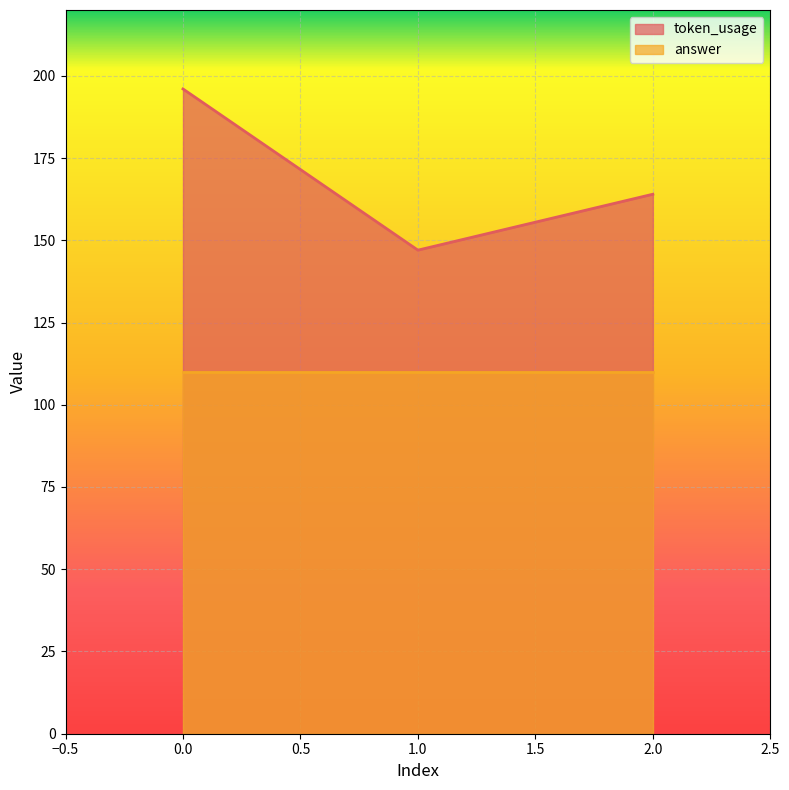

What is the maximum value shown in the chart?

196